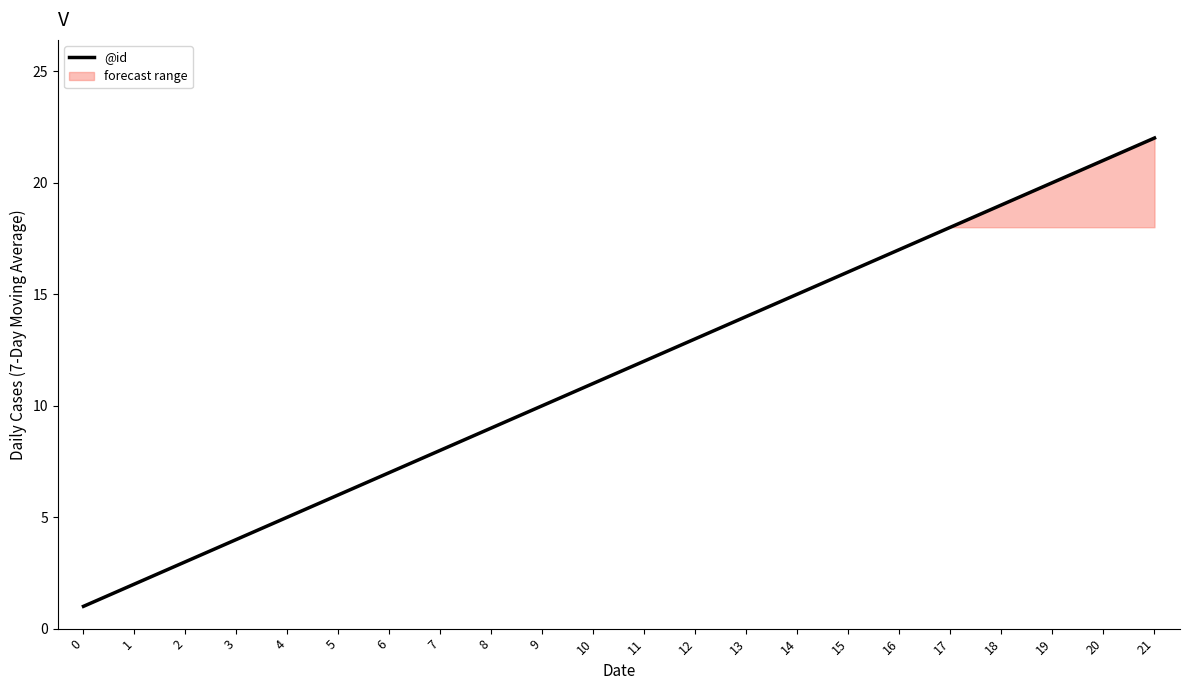

Which category has the highest value across all series?

21